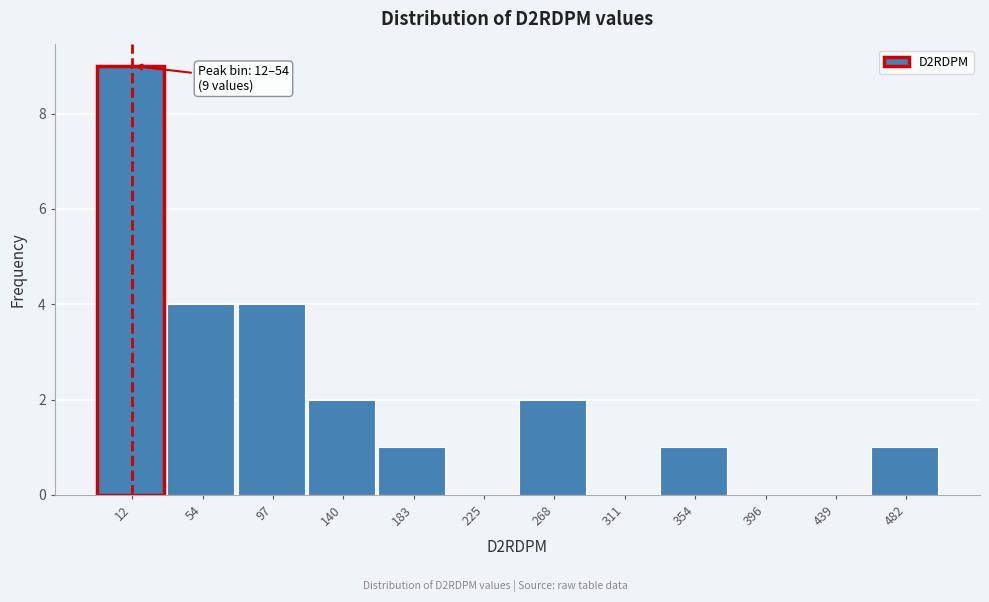

Reading left to right, what are all the values shown in this chart?

12=9	54=4	97=4	140=2	183=1	225=0	268=2	311=0	354=1	396=0	439=0	482=1